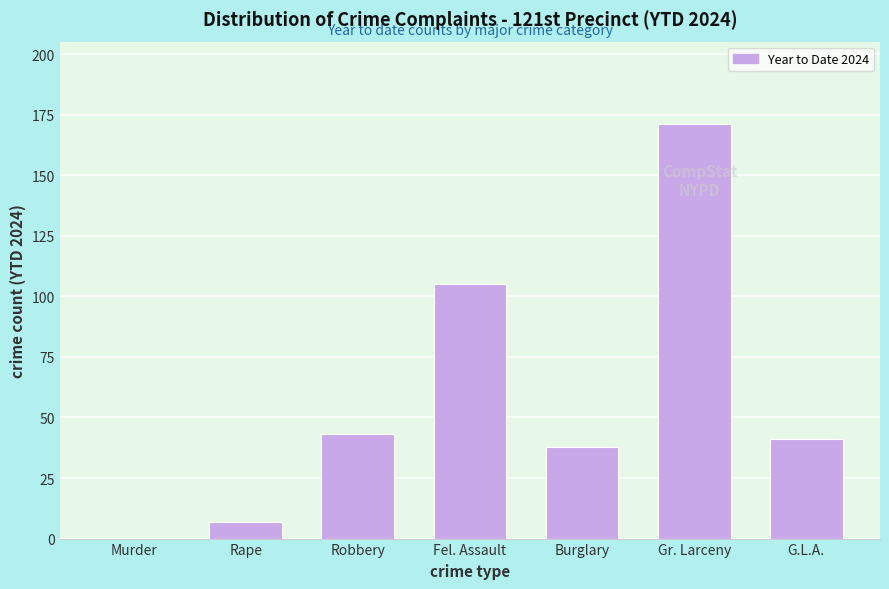

Reading left to right, list all the values displayed in this chart.

Murder=0	Rape=7	Robbery=43	Fel. Assault=105	Burglary=38	Gr. Larceny=171	G.L.A.=41